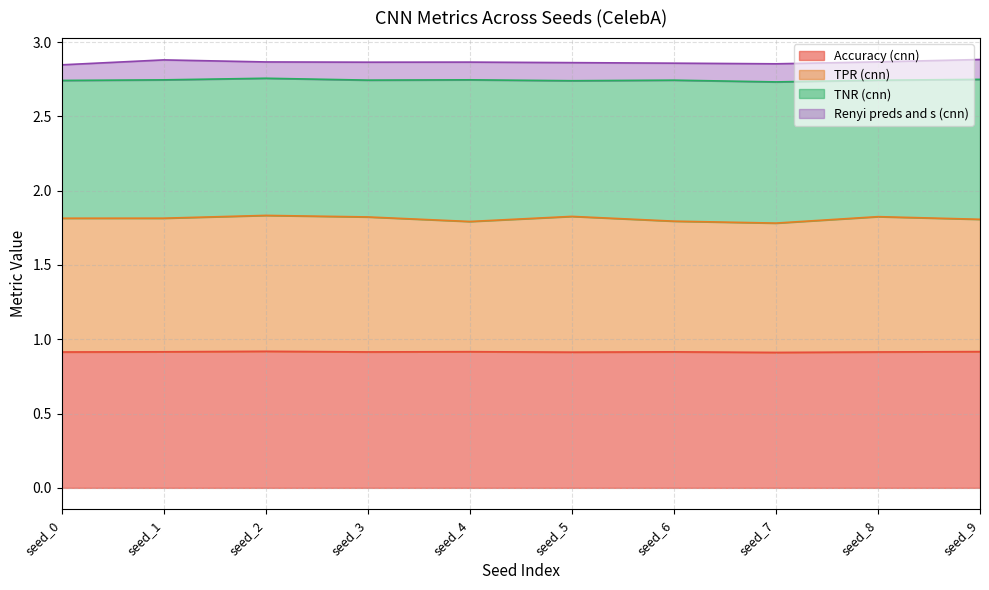

How many lines are shown in the chart?

4